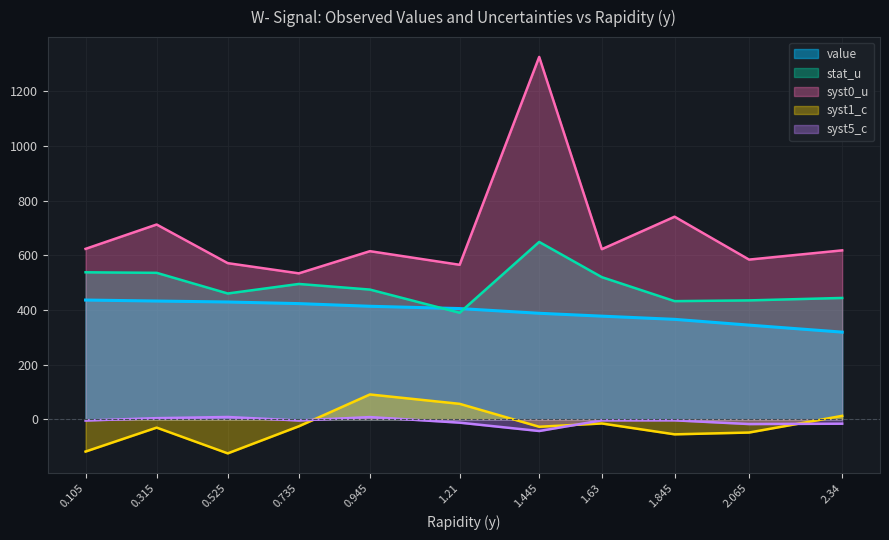

What is the average value of the syst5_c series?

-7.5